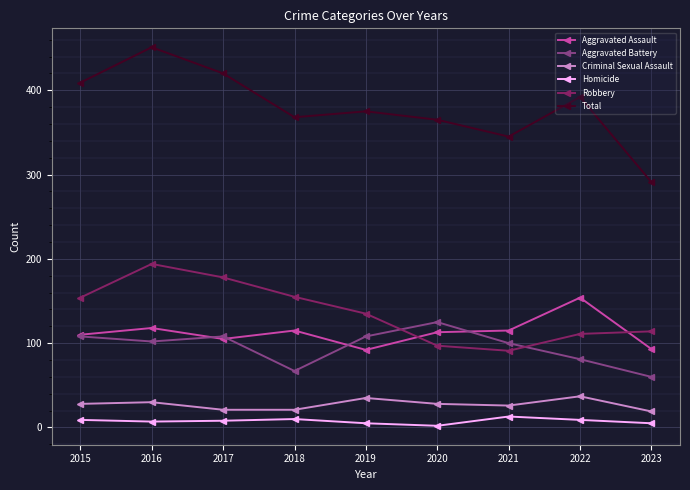

In Homicide, how many points are lower than both neighbors (excluding endpoints)?

2